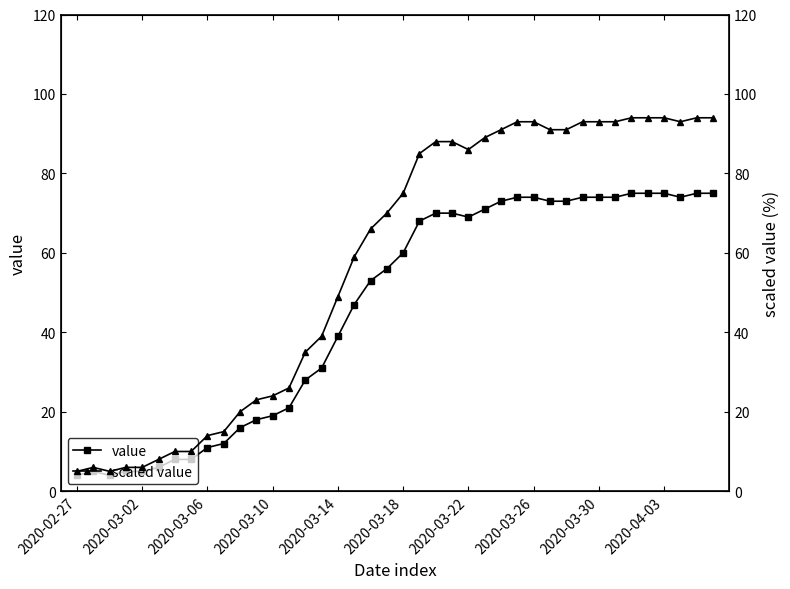

What is the spread (max minus min) of values at 35?

19